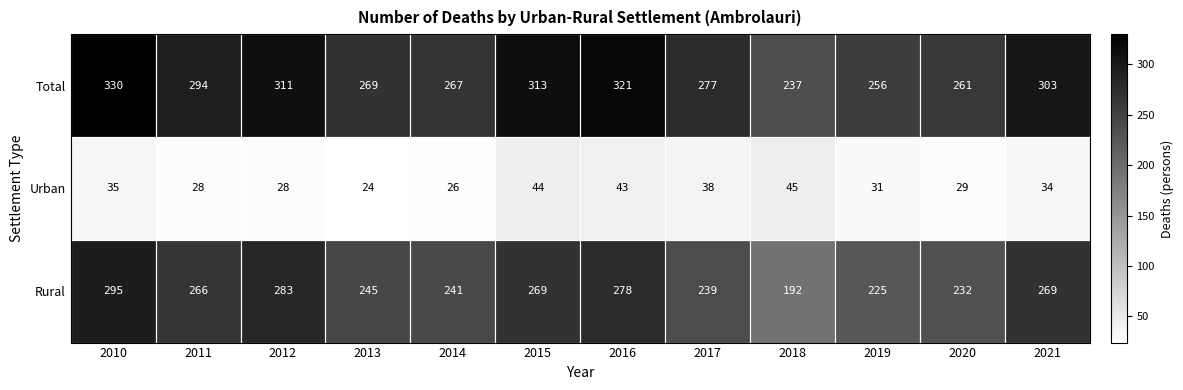

What is the difference between the second highest and second lowest values in the Rural series?

58